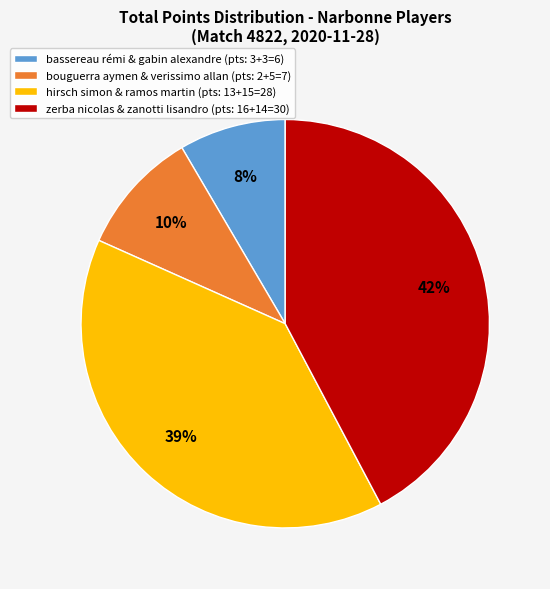

Does bassereau rémi & gabin alexandre (pts: 3+3=6) represent more than half of the total?

No